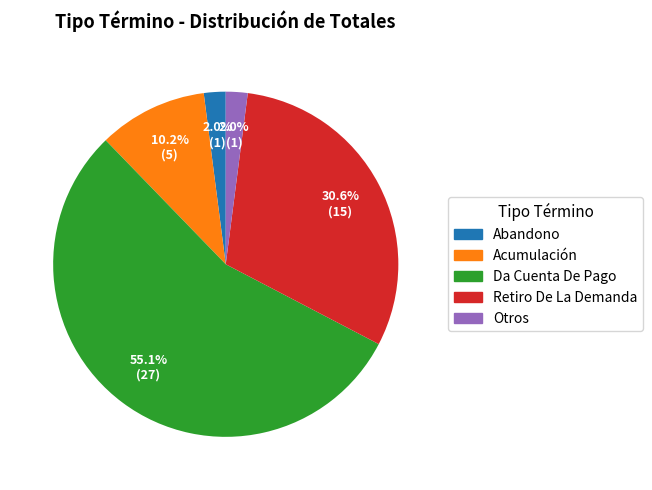

To the nearest percent, what percentage of the pie is Abandono?

2%